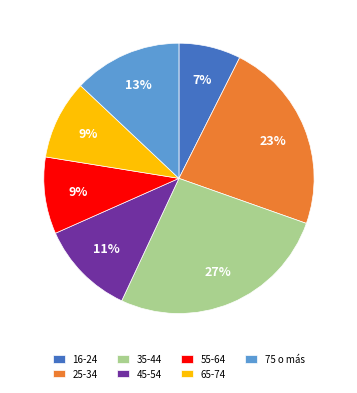

True or false: 75 o más accounts for 13% of the total.

True